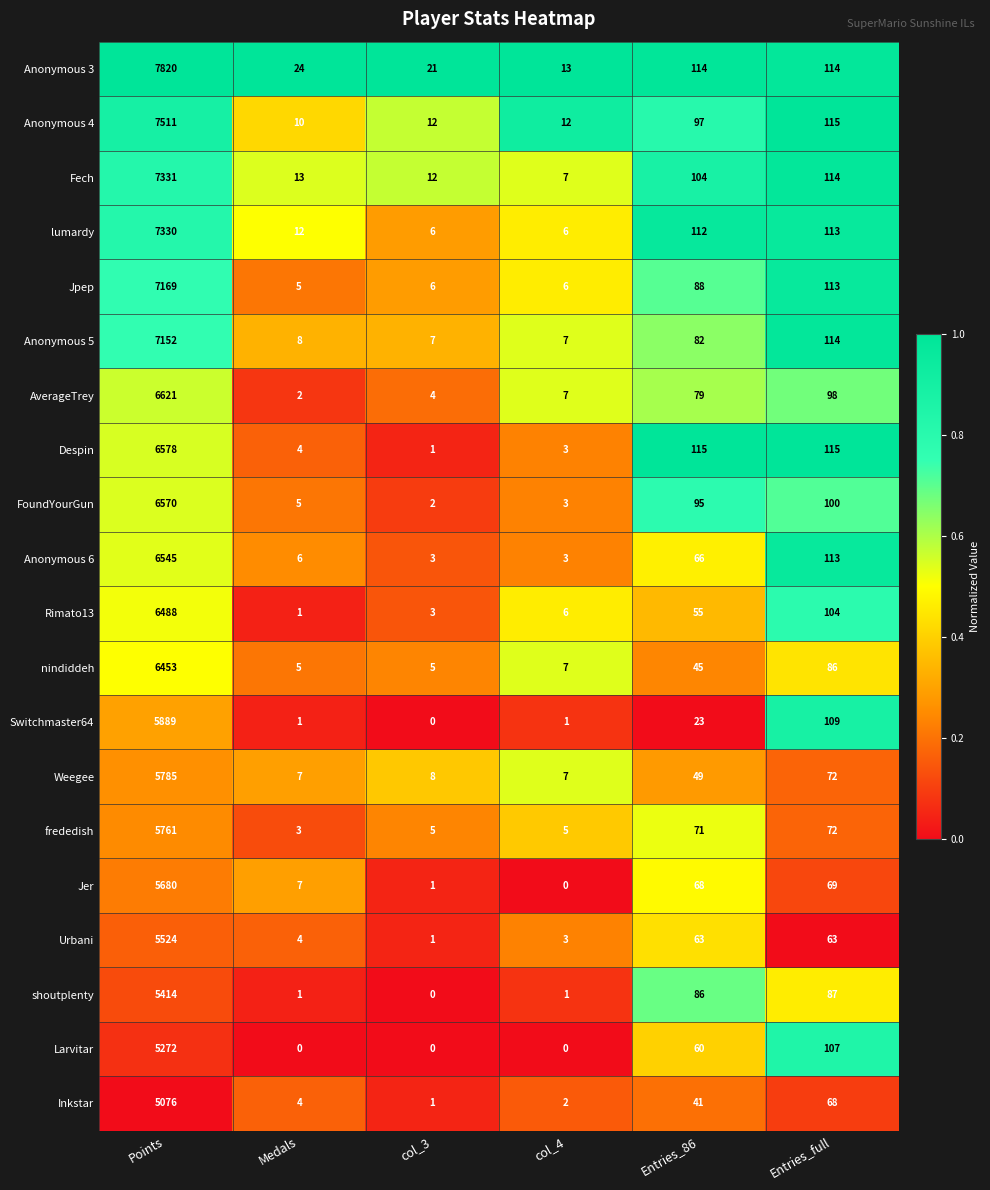

At which label is Fech closest to 3669?

Entries_full